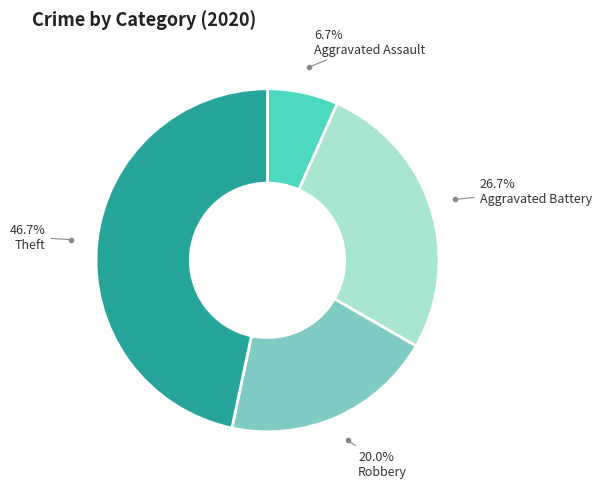

Is there a majority slice in this chart?

No